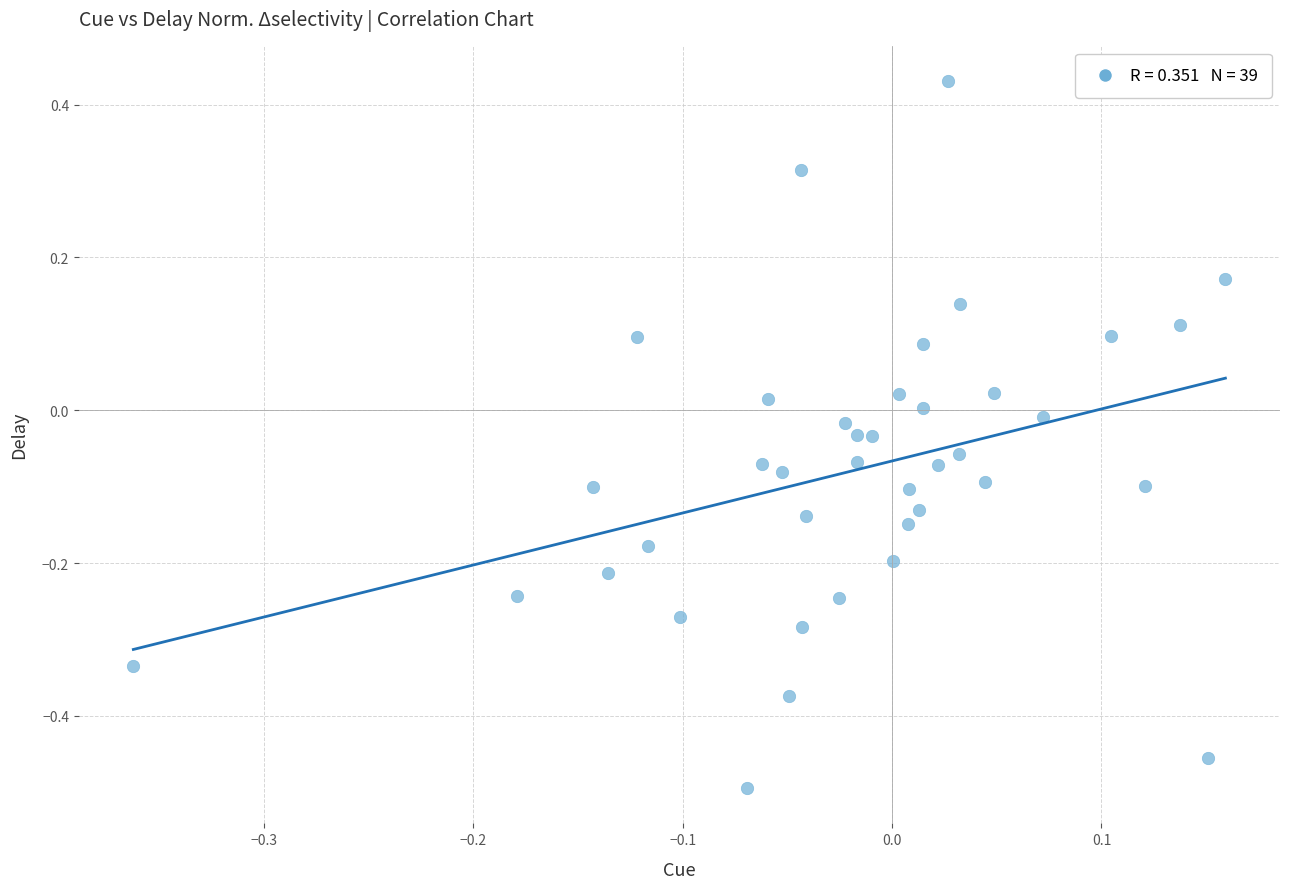

What is the range of X values (max minus min)?

0.5